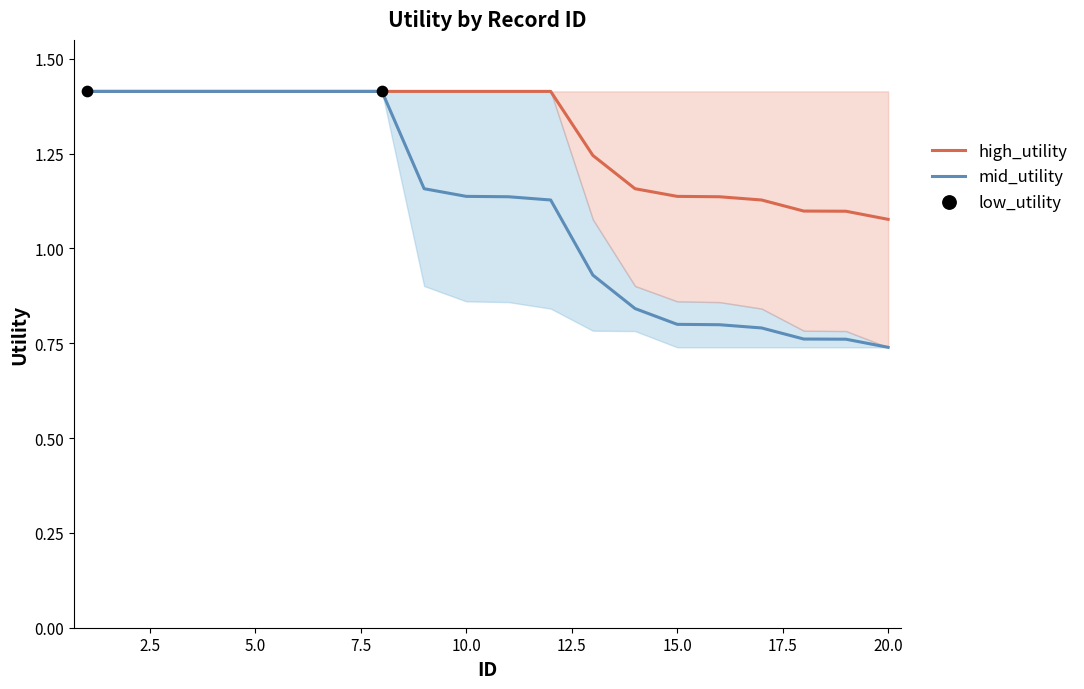

Which series has the largest total across all categories?

high_utility